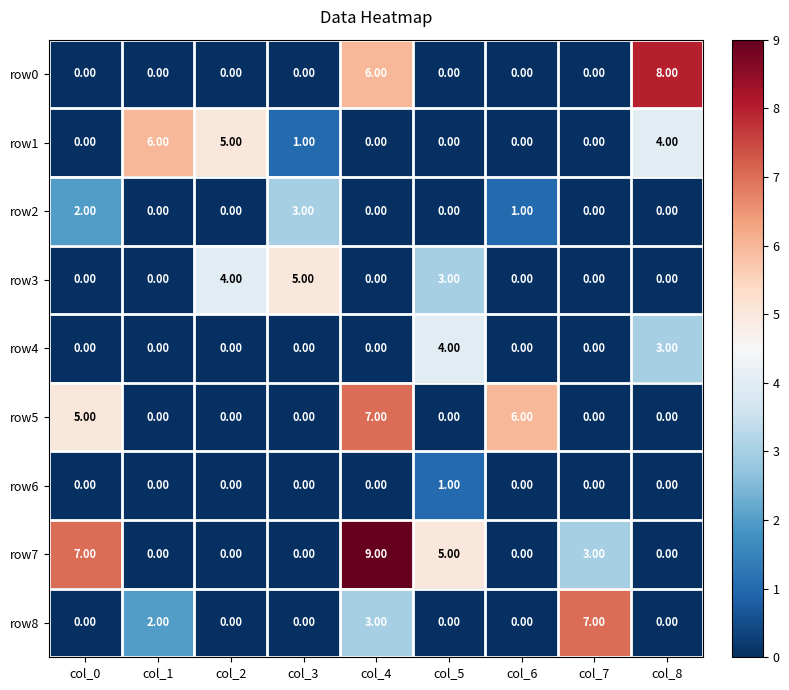

At which category is the sum across all series the highest?

col_4